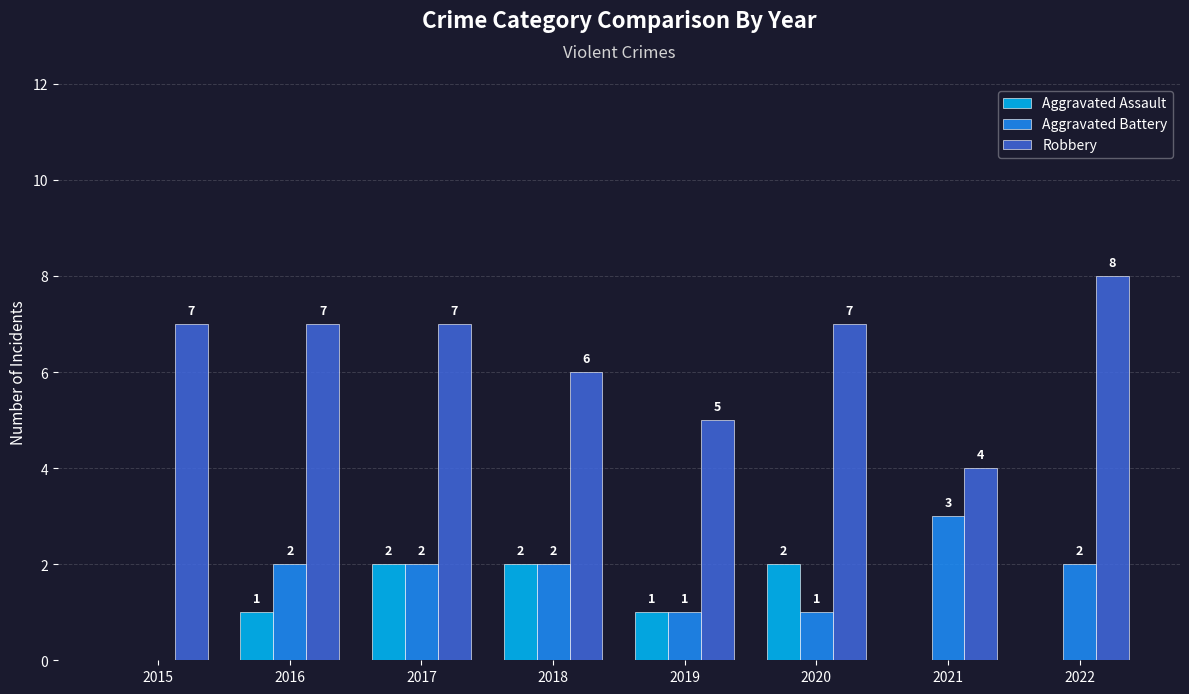

The Aggravated Battery series shows 2 at 2020. True or false?

False